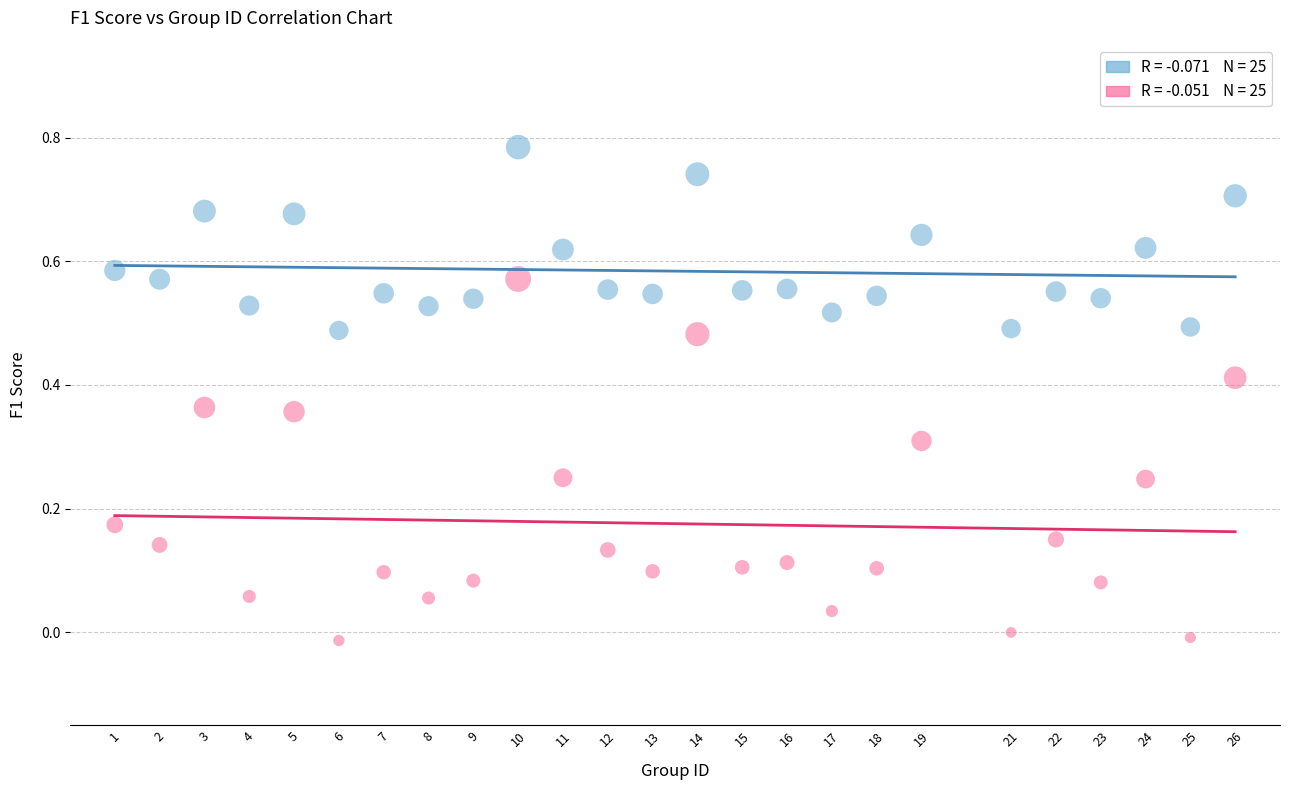

Across all data points, what is the range of X values (max minus min)?

25.0